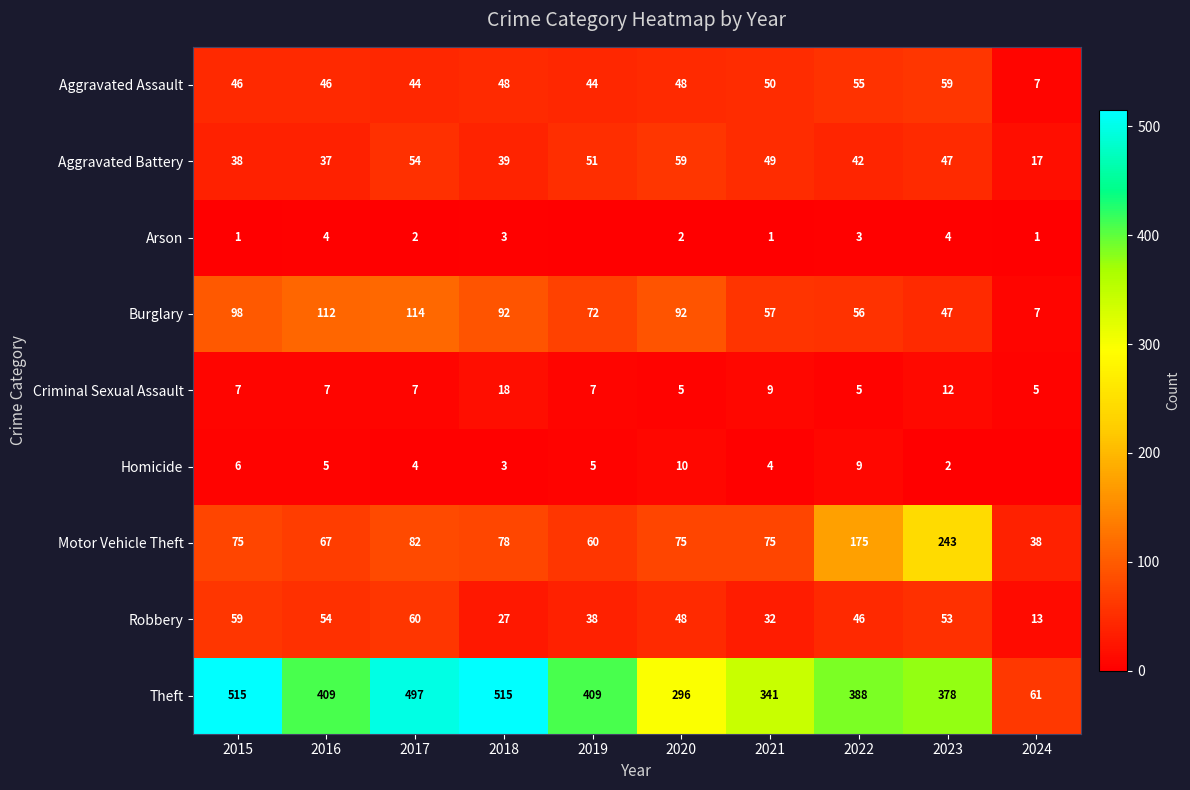

What is the total value across all series at 2018?

823